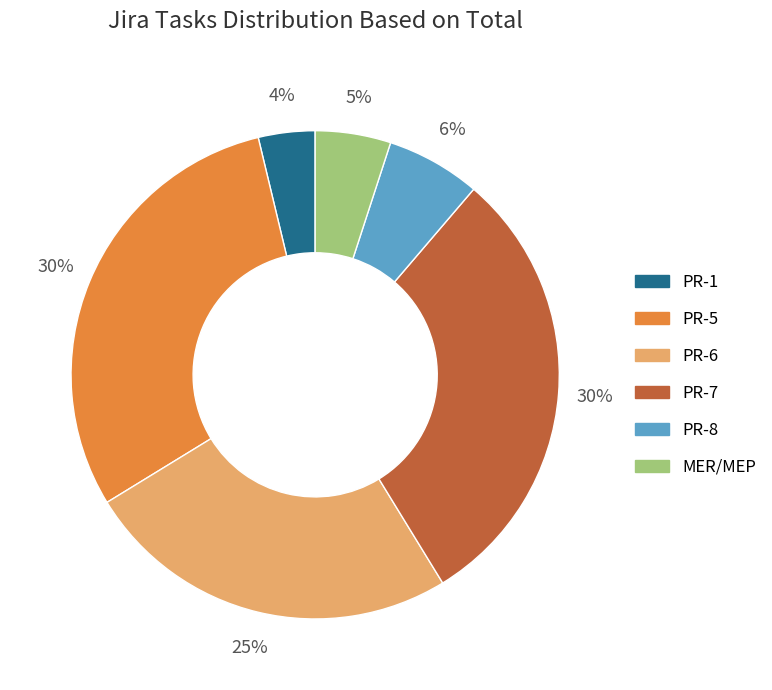

Is it true that PR-8 is 1% of the pie?

False